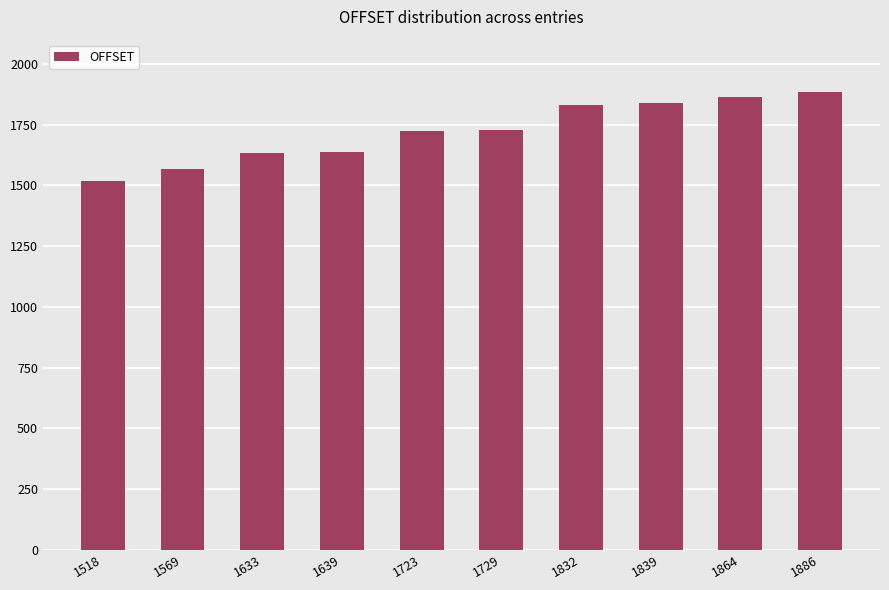

Does the chart contain stacked bars?

No